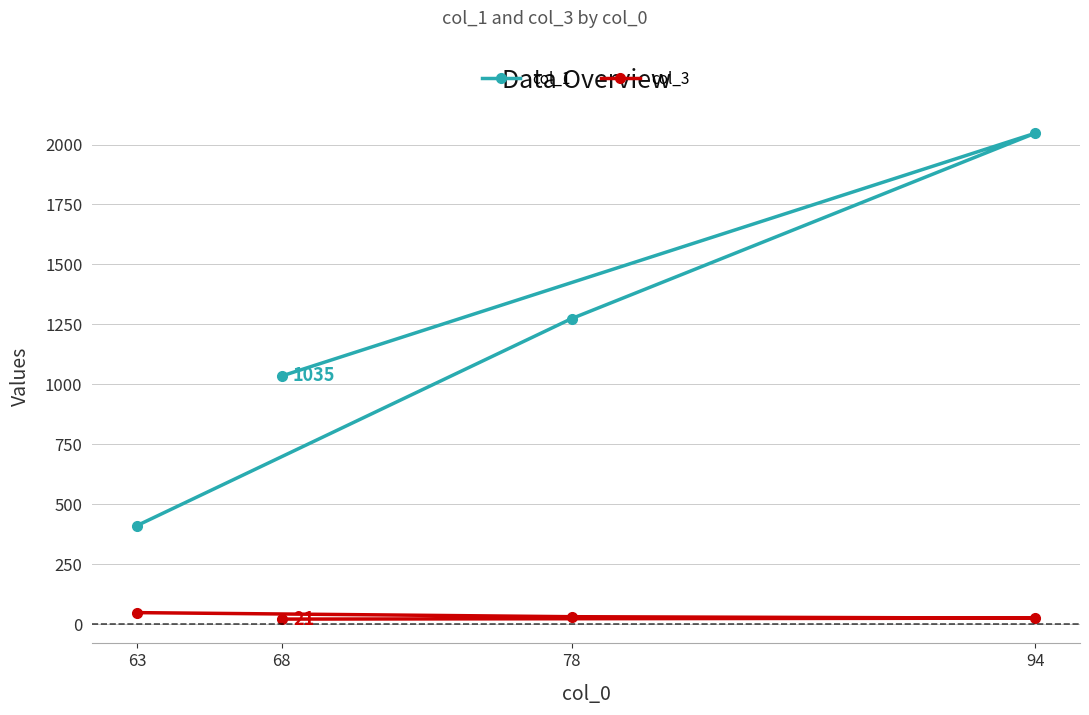

Reading right to left, transcribe all the data shown in this chart.

col_1: 94=2047	78=1274	68=1035	63=411
col_3: 94=25	78=31	68=21	63=48